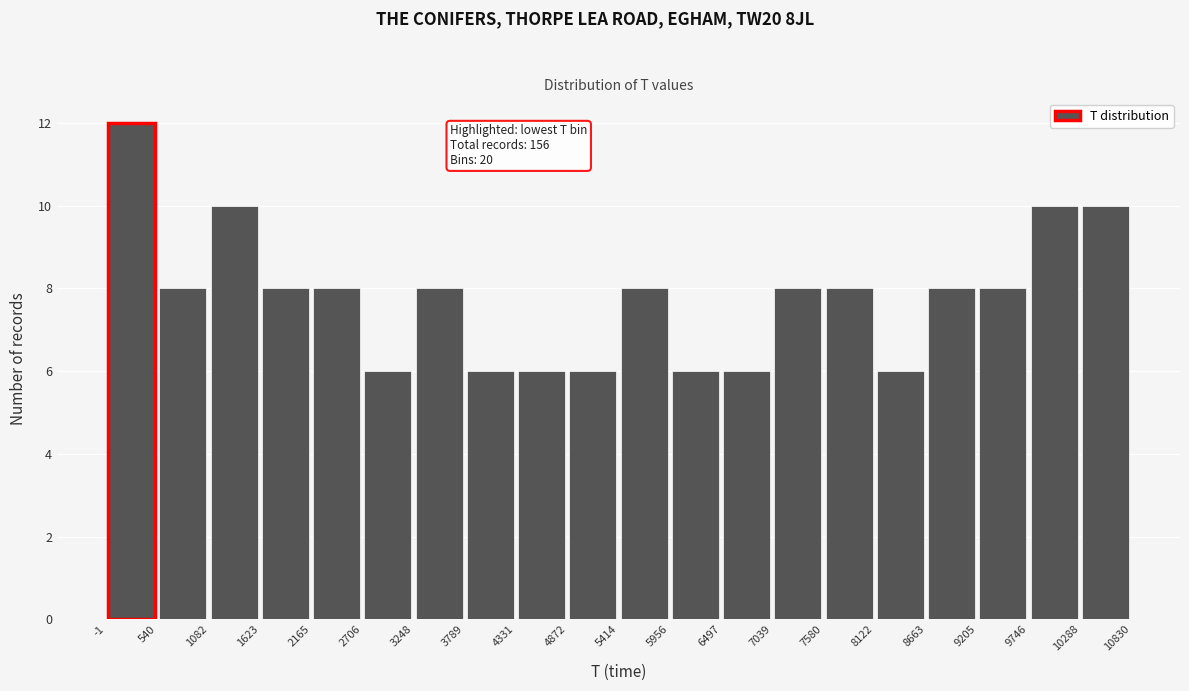

Which range on the x-axis has the tallest bar?

-1 to 540